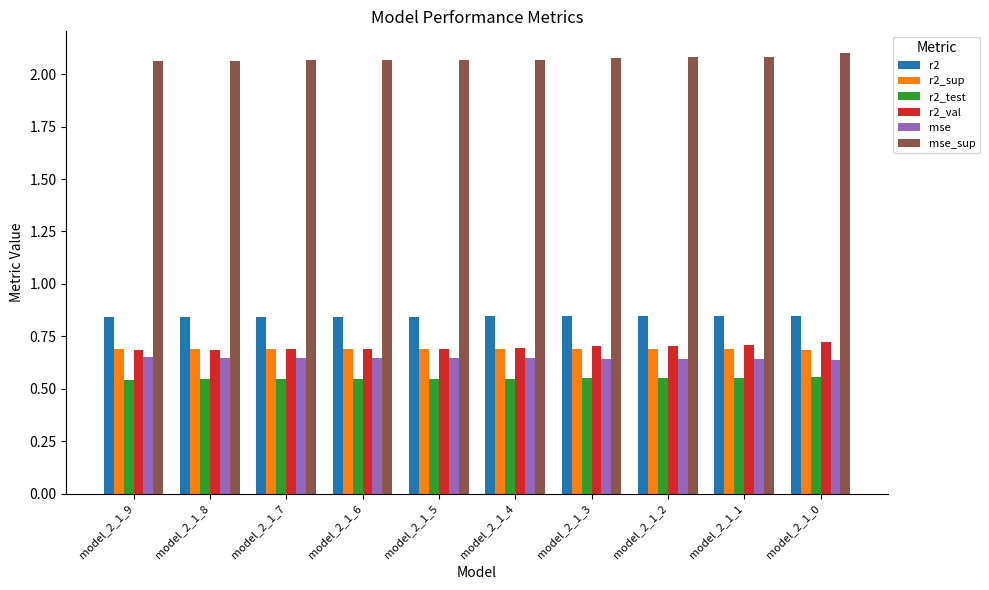

Are the bars grouped side by side (vs. stacked)?

Yes